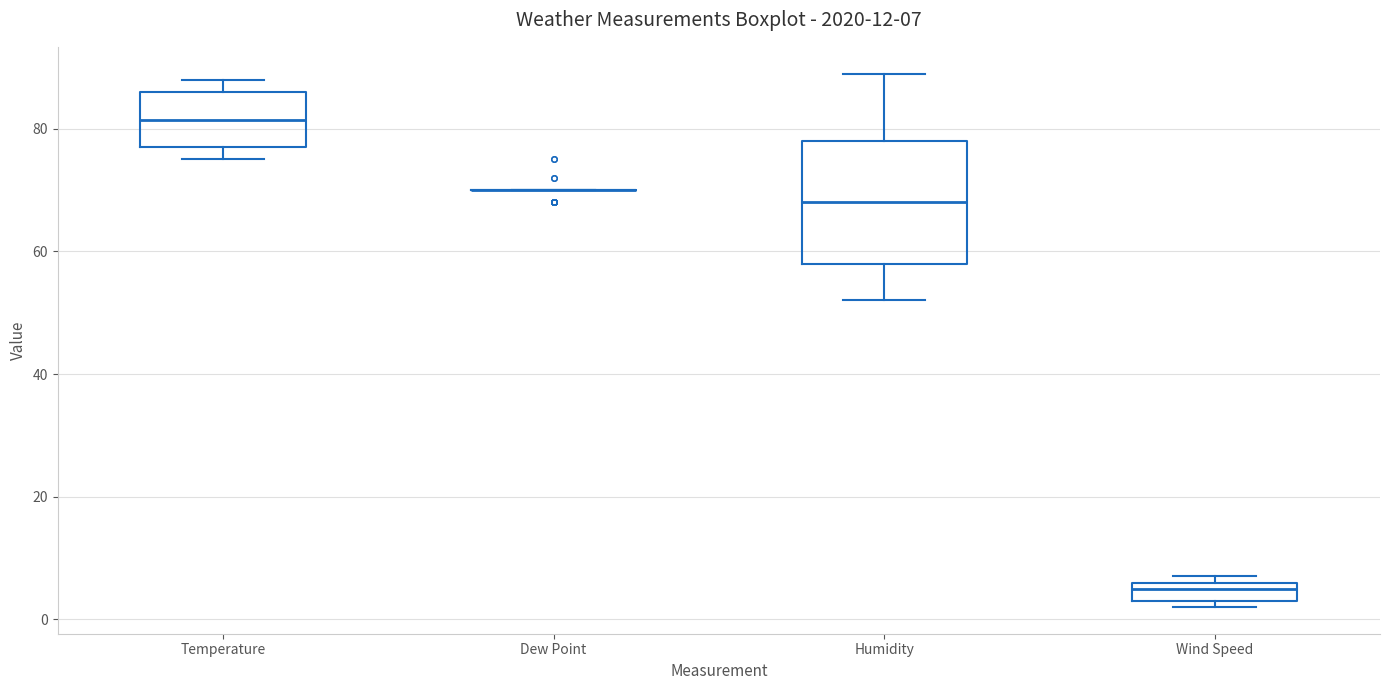

Which box is the tallest, from its lower edge to its upper edge?

Humidity